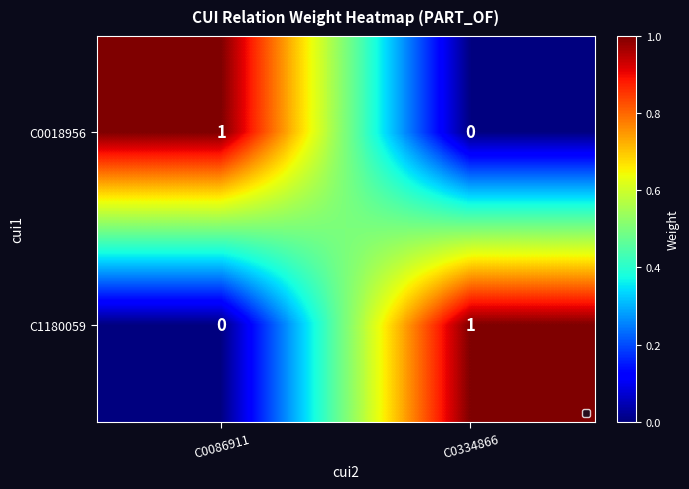

What is the total value across all series at C0334866?

1